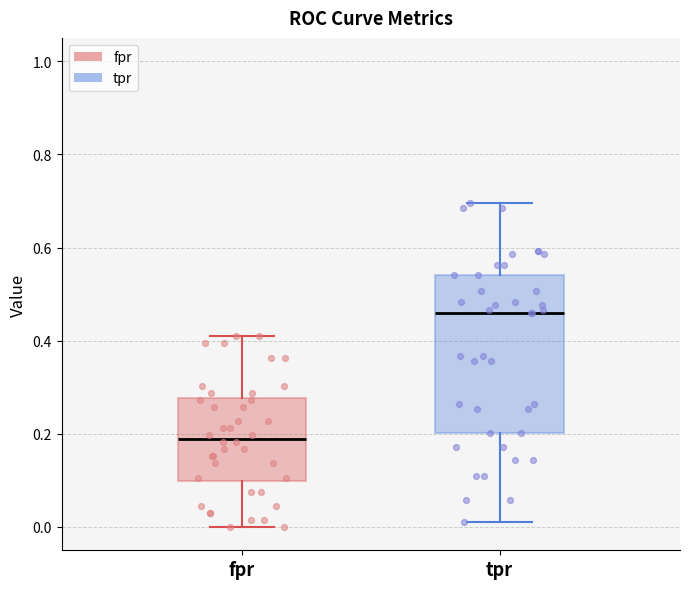

Which box has the highest median line?

tpr